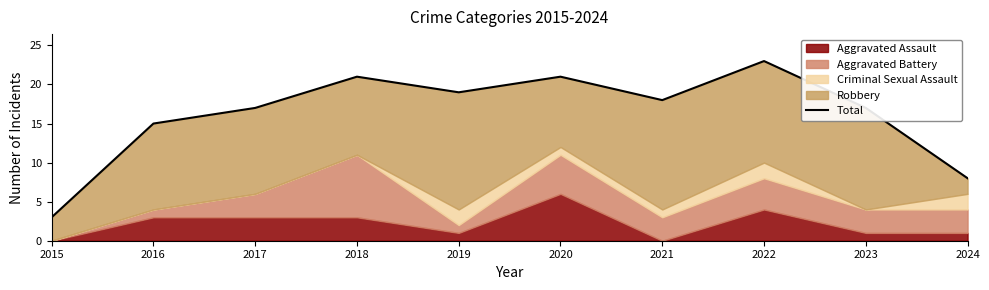

True or false: the data shows 23 at 2022.

True